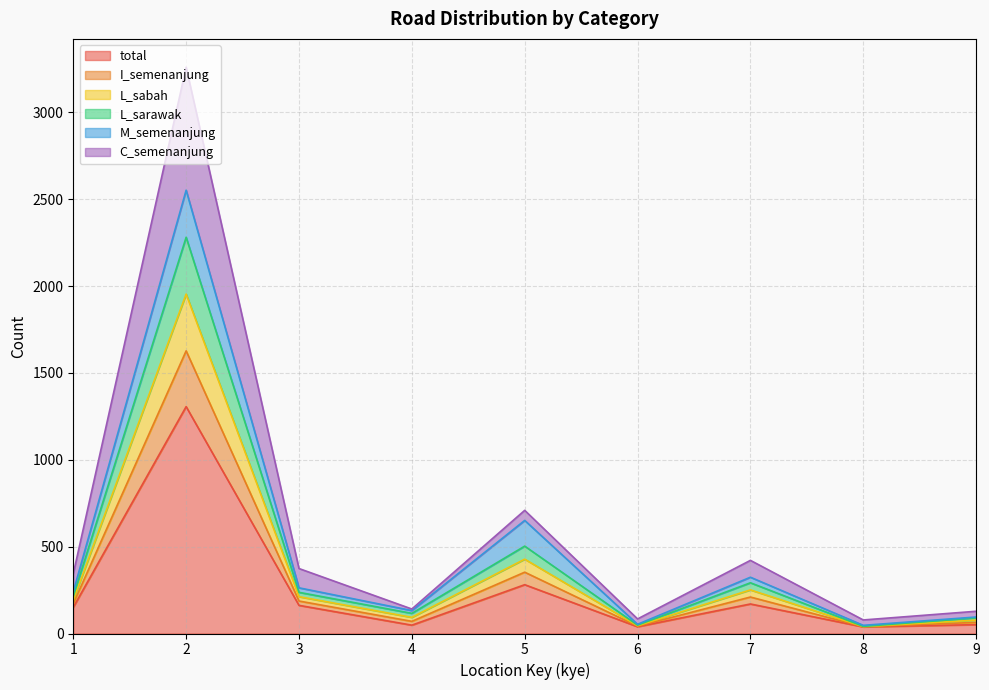

Does the chart display data point markers on the line(s)?

No